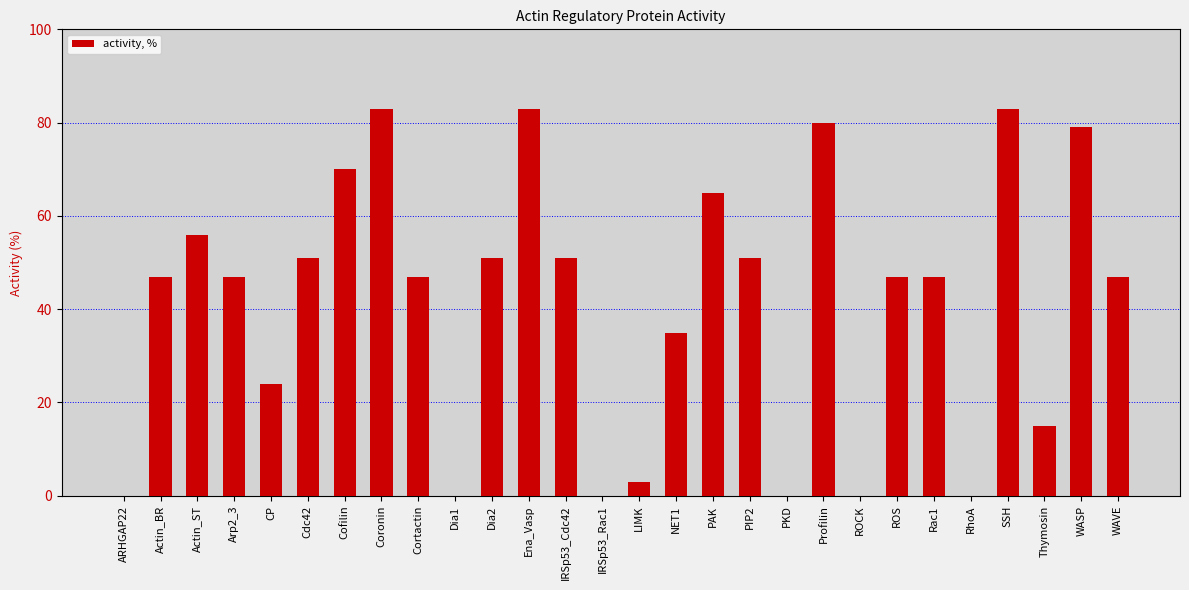

Reading left to right, what are all the values shown in this chart?

0	47	56	47	24	51	70	83	47	0	51	83	51	0	3	35	65	51	0	80	0	47	47	0	83	15	79	47